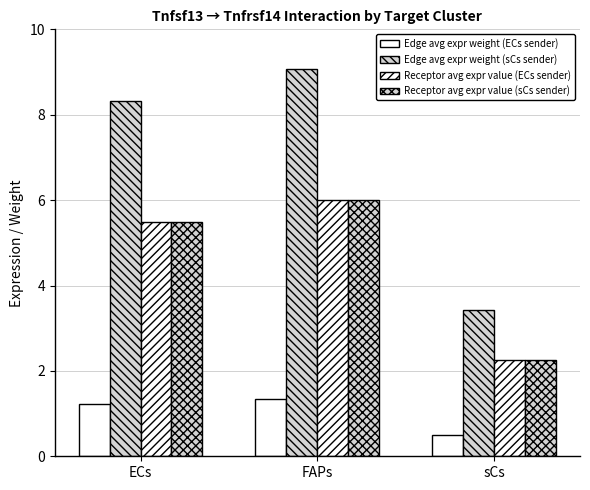

At which category is the sum across all series the highest?

FAPs